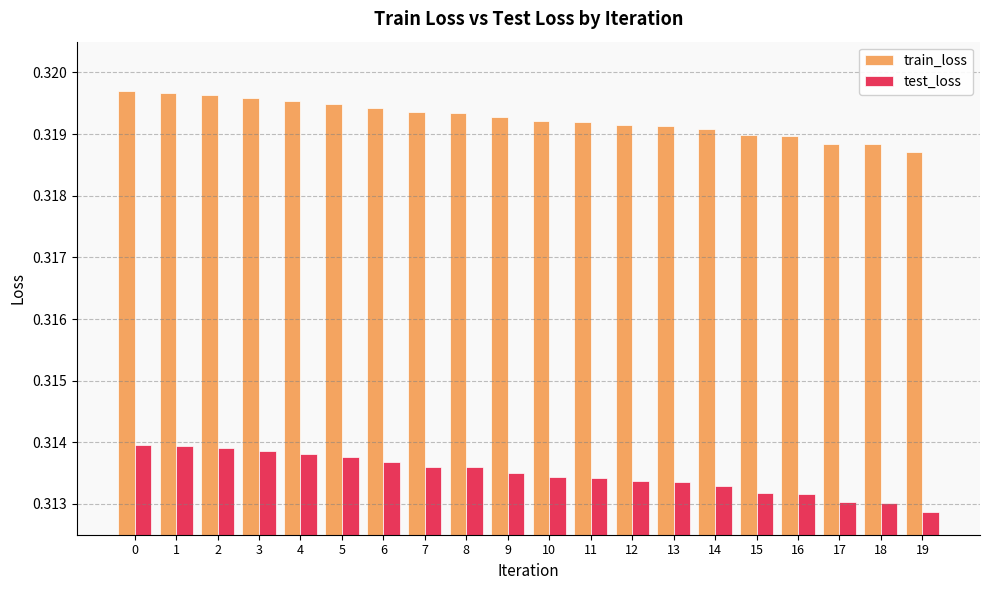

At 5, list the series in order from largest to smallest.

train_loss, test_loss